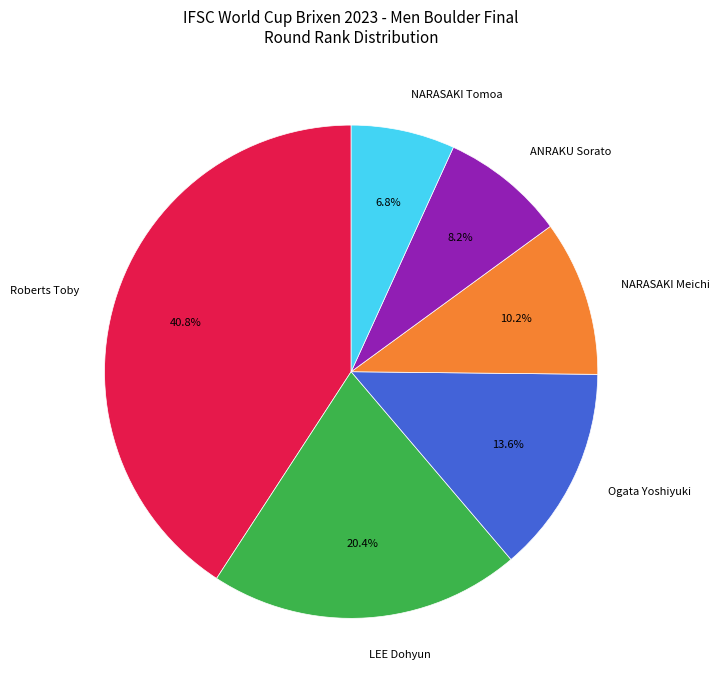

To the nearest percent, what percentage of the pie is NARASAKI Tomoa?

7%